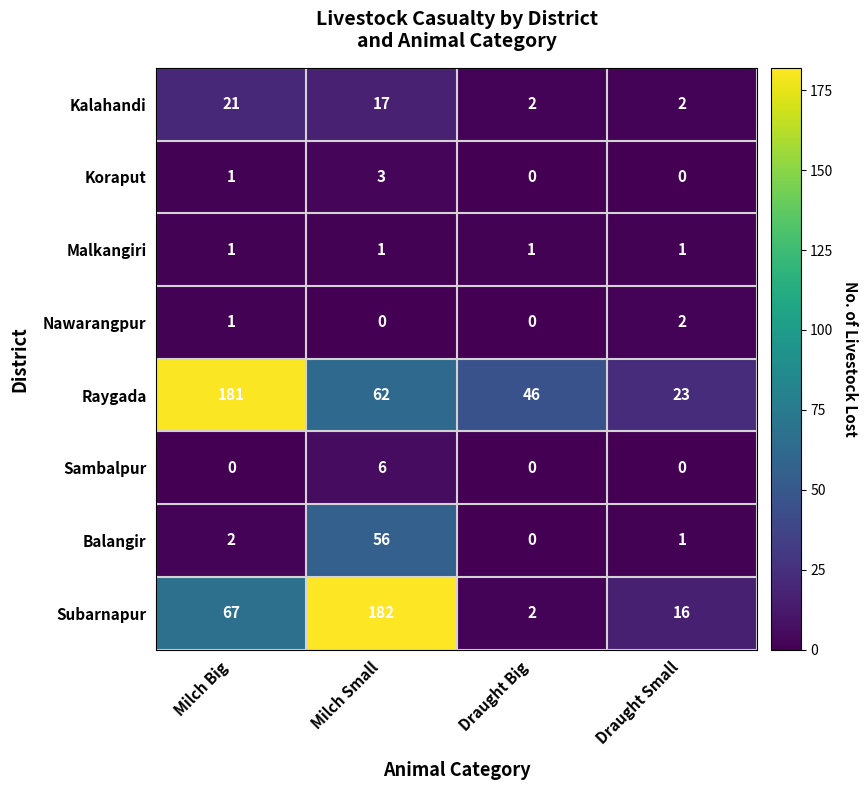

How many Kalahandi values are between 2 and 21?

4